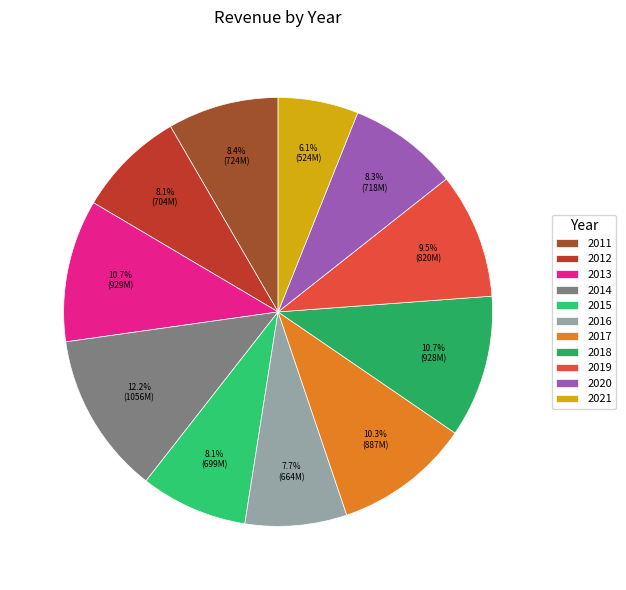

Rank the categories by value from highest to lowest.

2014, 2013, 2018, 2017, 2019, 2011, 2020, 2012, 2015, 2016, 2021